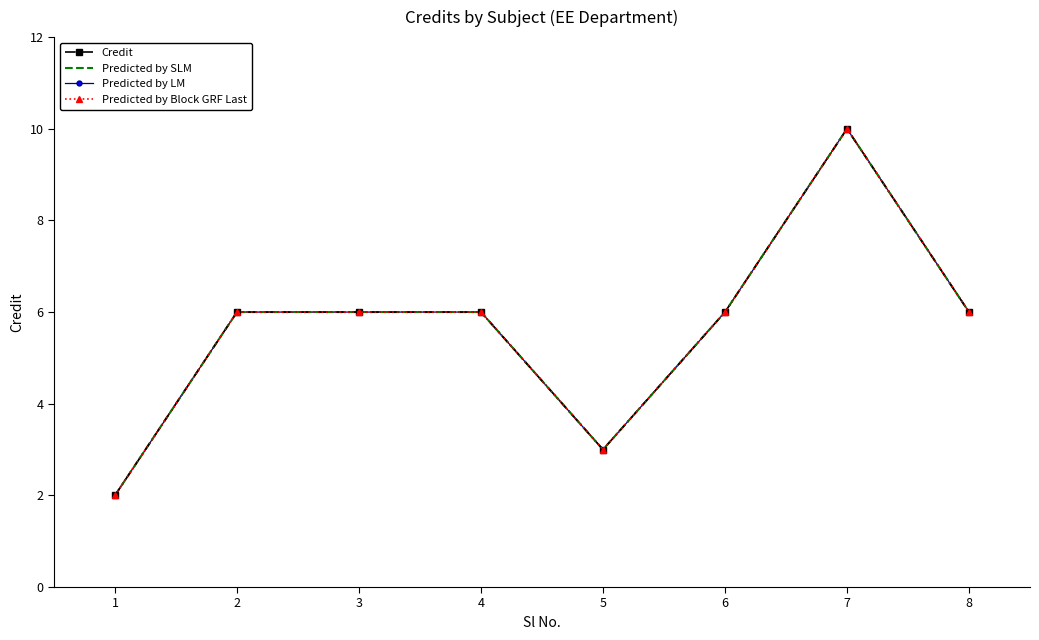

Read the Predicted by Block GRF Last value at 3.

6